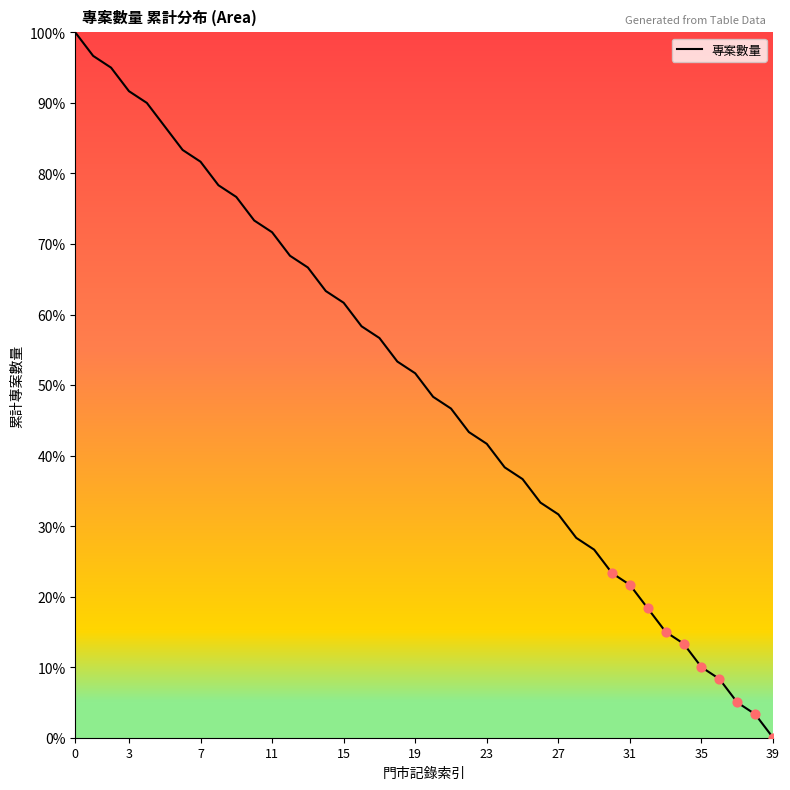

What is the greatest value displayed?

100.0